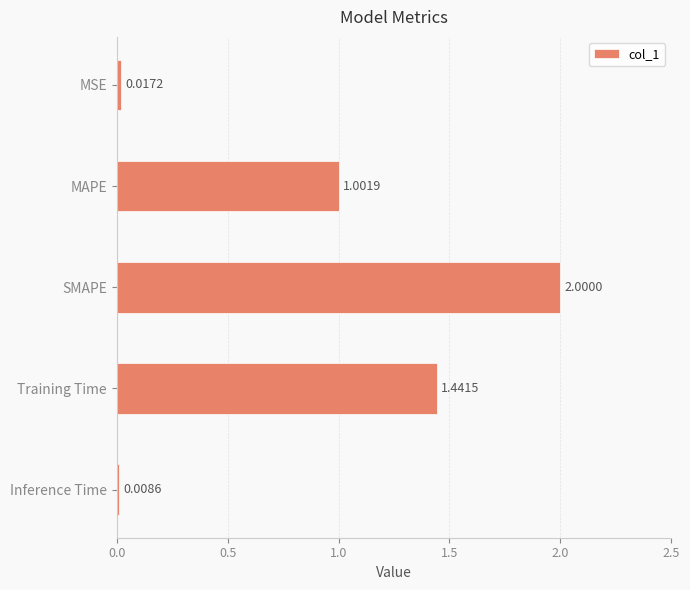

What is the change in value from MAPE to Training Time?

+0.4